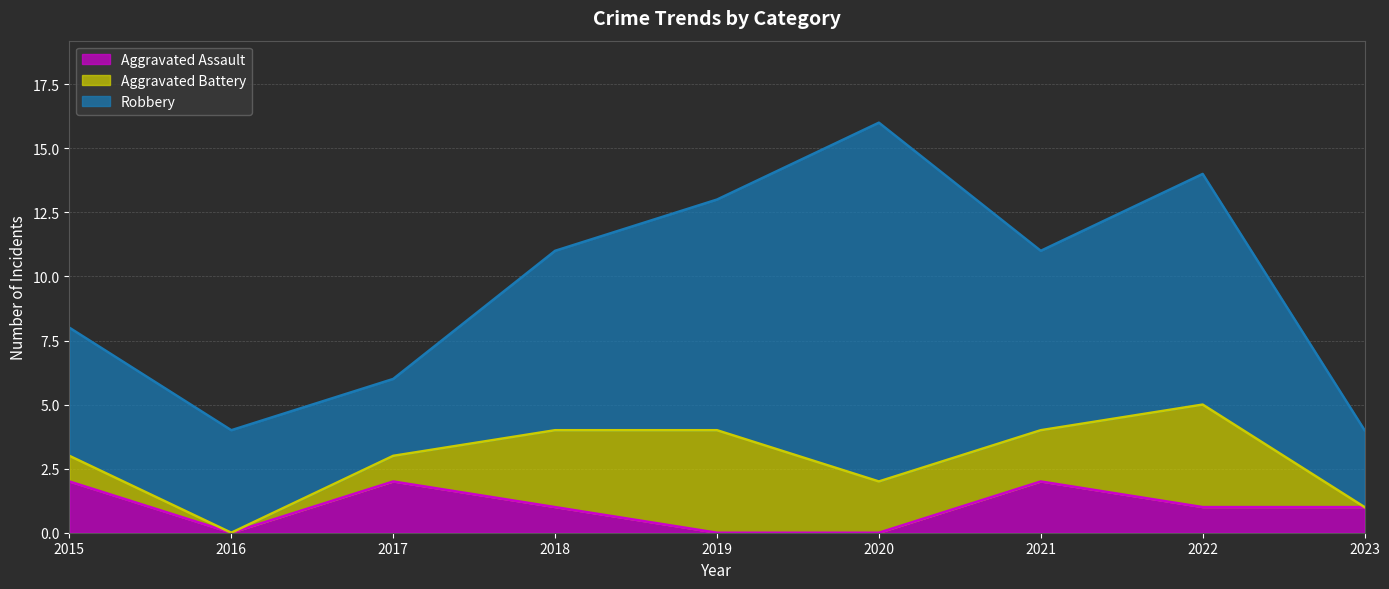

In Aggravated Assault, how many points are higher than both neighbors (excluding endpoints)?

2